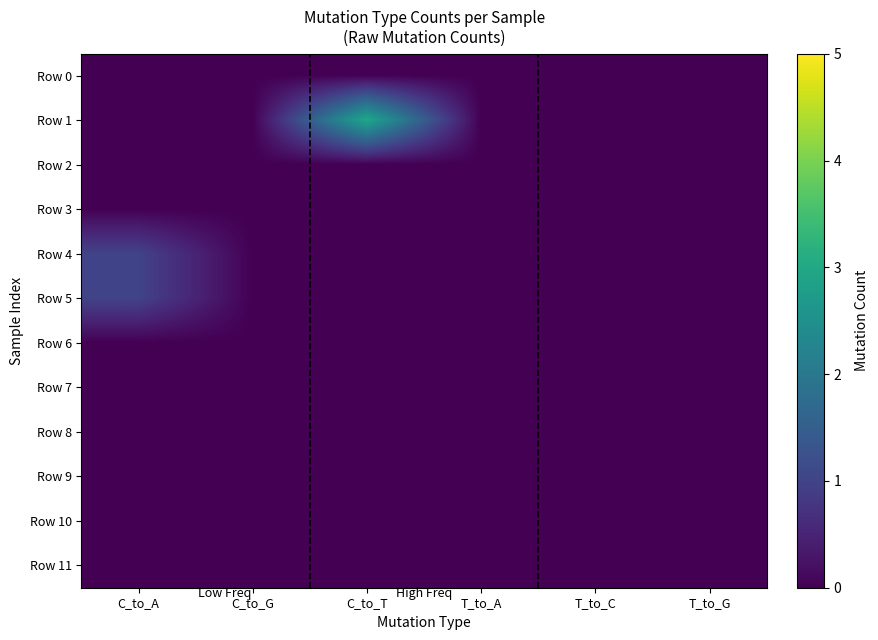

Which series has the largest total across all categories?

Row 1